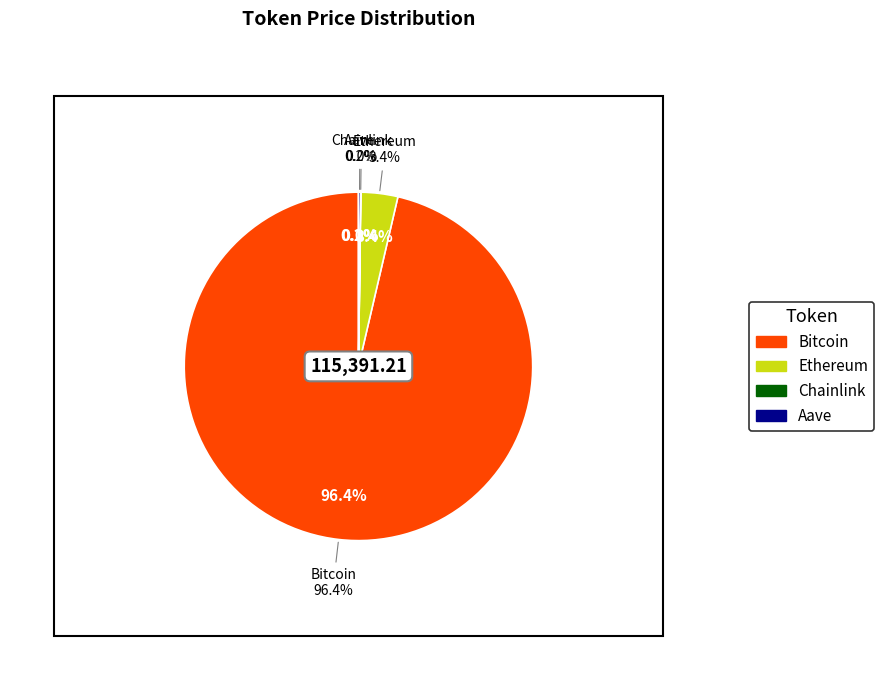

To the nearest percent, what is the difference between the Bitcoin and Aave slice percentages?

96%